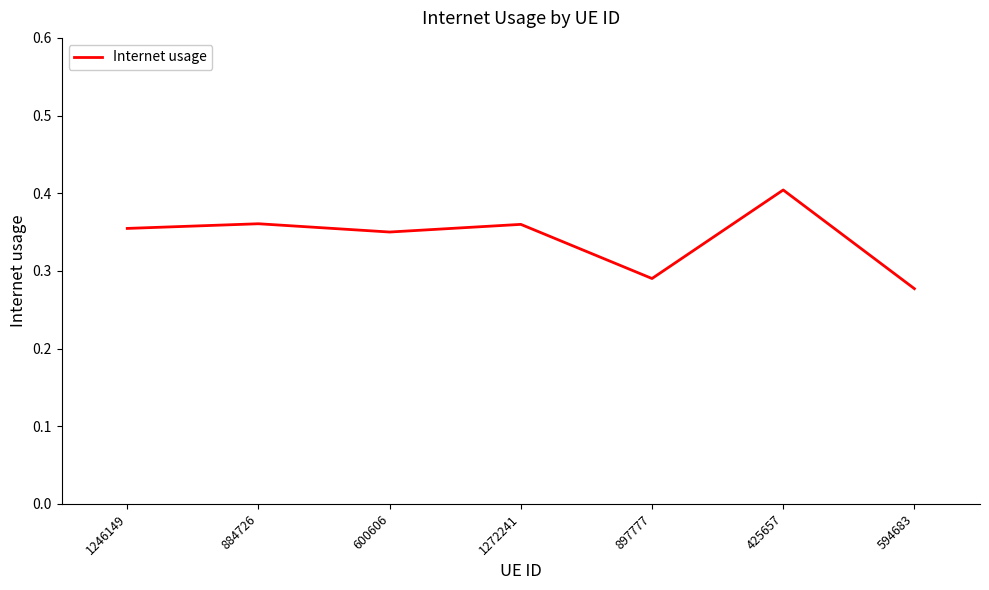

Which category has the highest value across all series?

425657